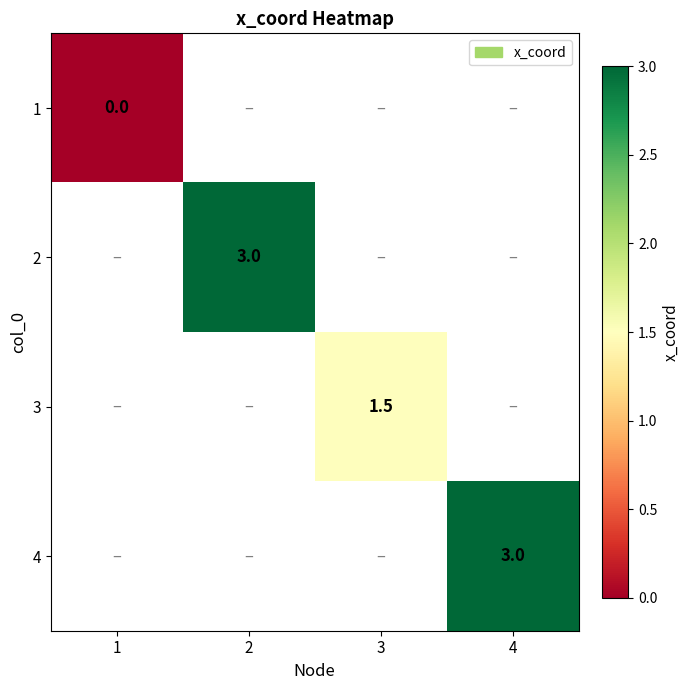

Which category has the lowest value across all series?

1